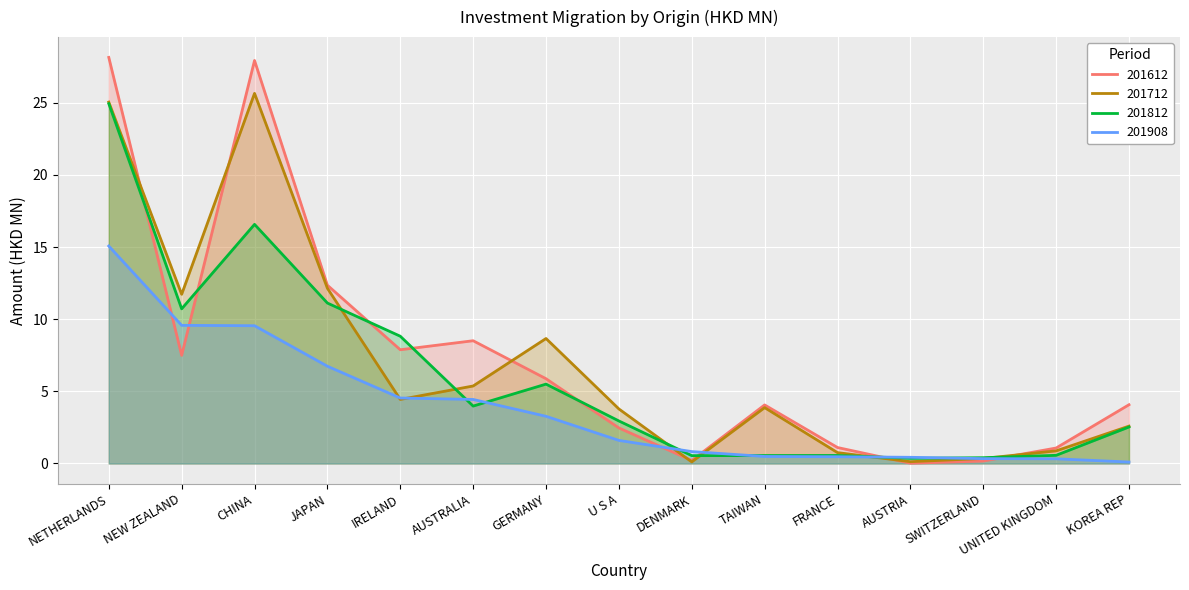

Between which two adjacent categories do 201612 and 201812 first intersect?

NETHERLANDS and NEW ZEALAND